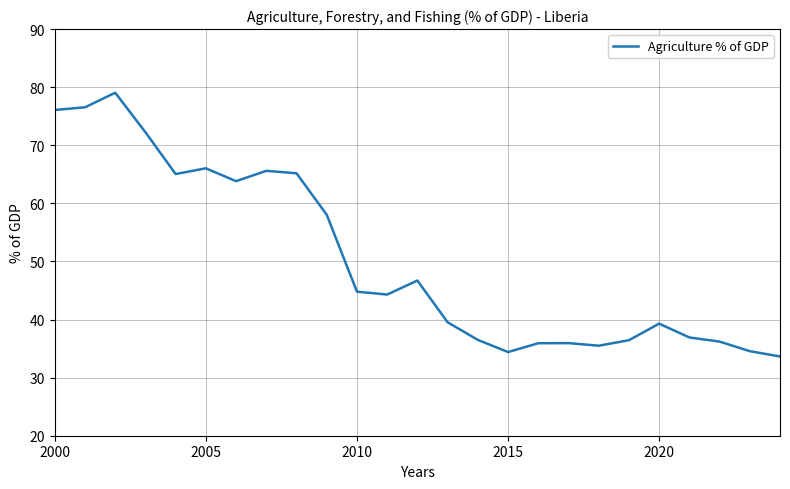

What is the maximum value shown in the chart?

79.0